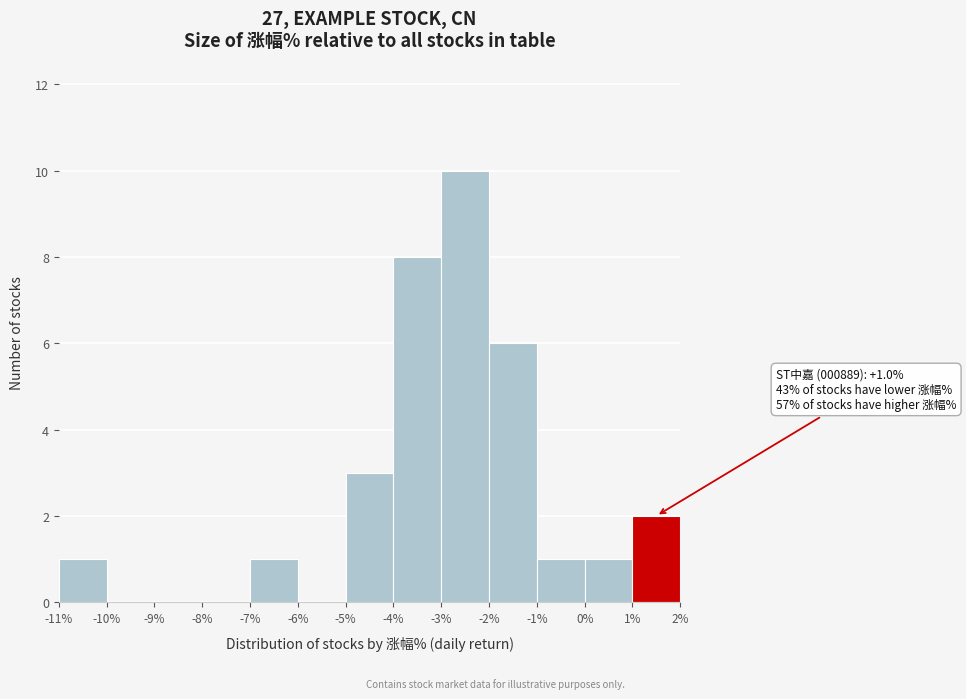

Over which range of the x-axis is the bar tallest?

-3% to -2%